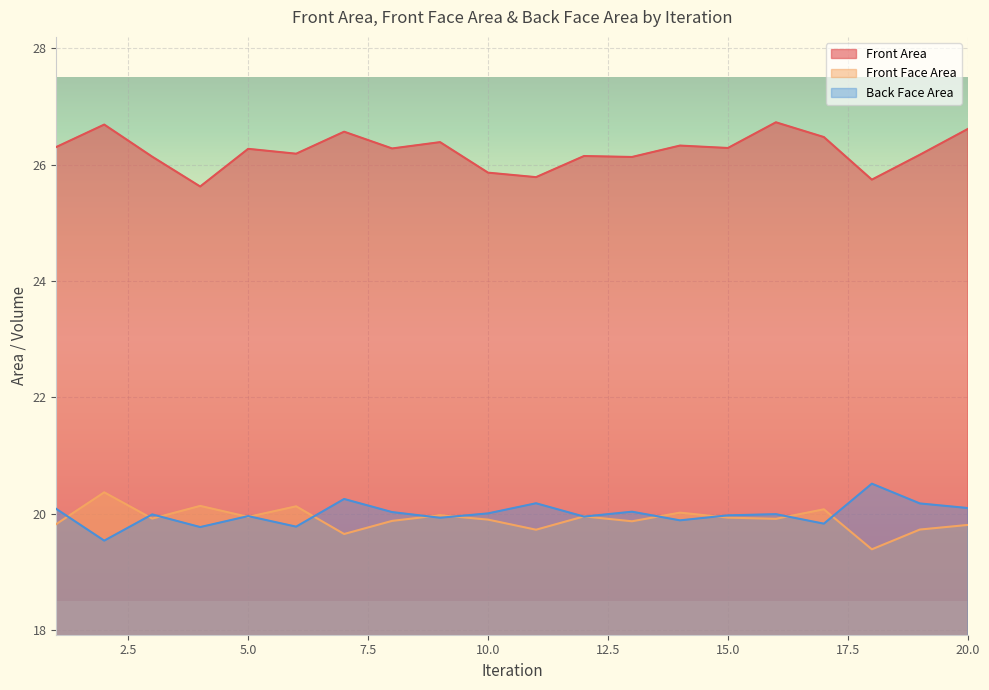

What is the maximum value for Front Face Area?

20.4